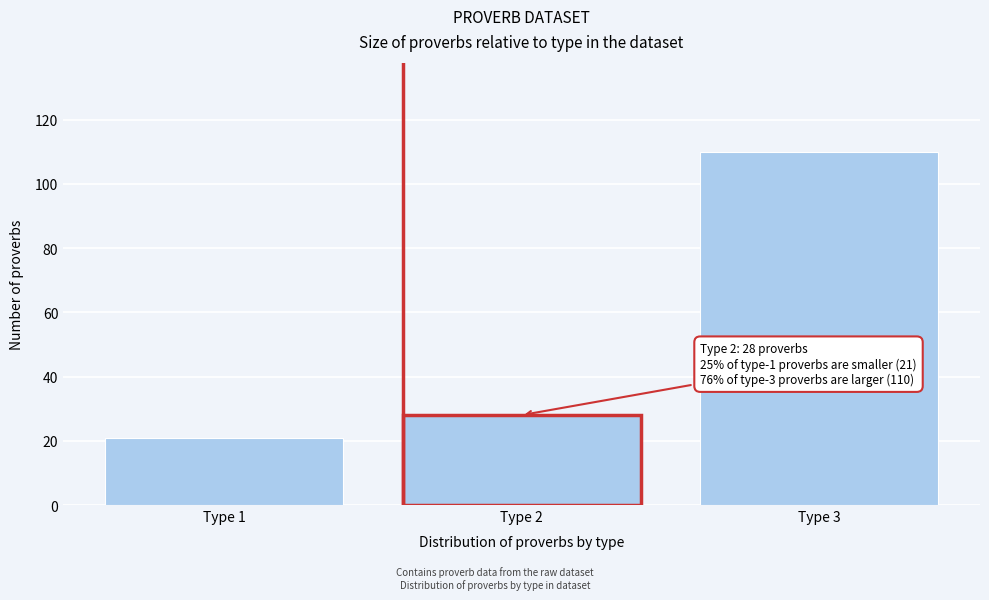

Reading left to right, list all the values displayed in this chart.

Type 1=21	Type 2=28	Type 3=110